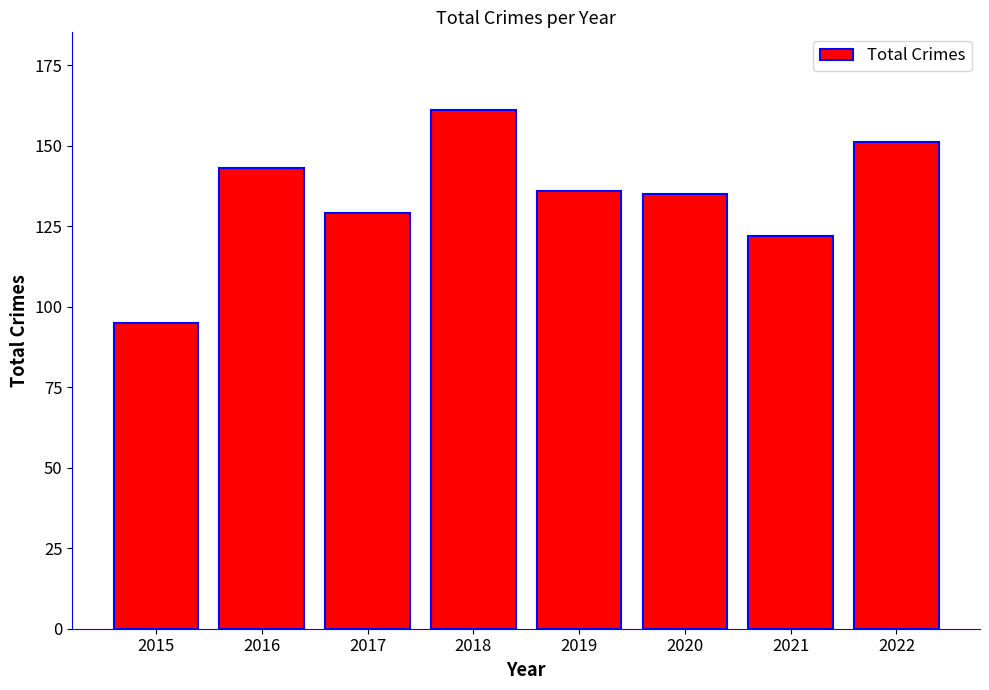

What is the maximum value shown in the chart?

161